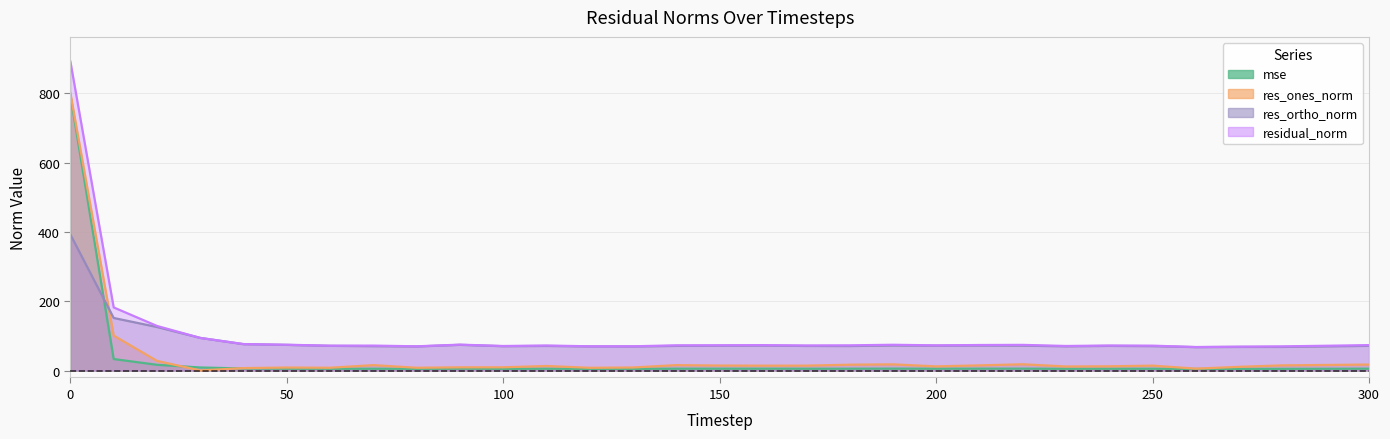

What is the approximate value of residual_norm at 10?

182.2